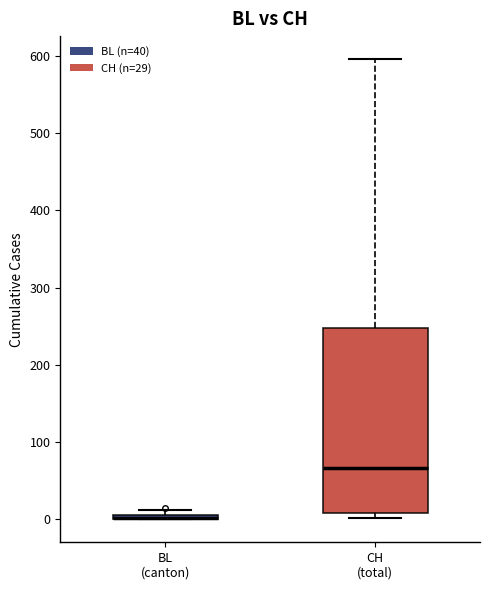

Where does the median line of the box for CH (total) sit on the y-axis? The values are not printed on the chart, so give them approximately, as read against the axis.

70